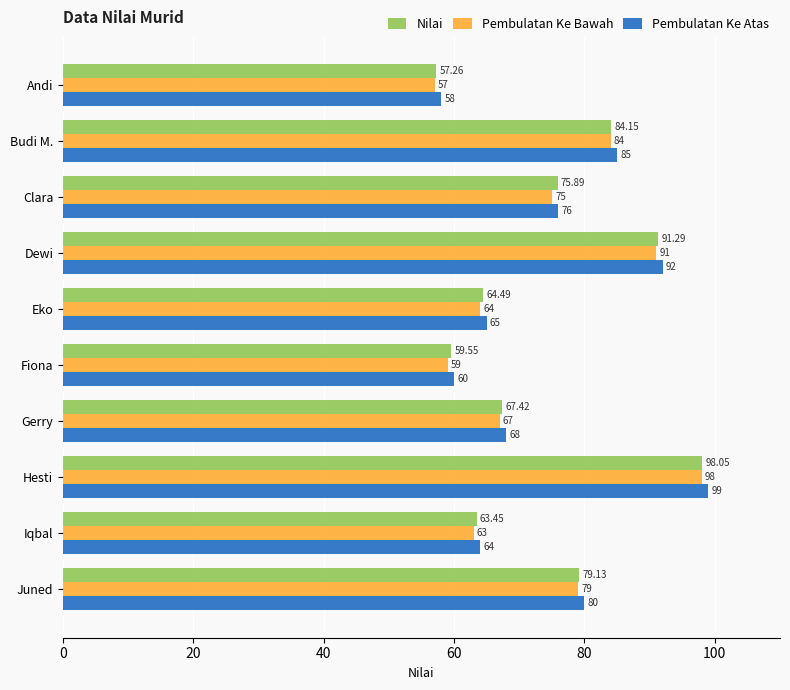

Where is Pembulatan Ke Bawah nearest to the value 77?

Clara